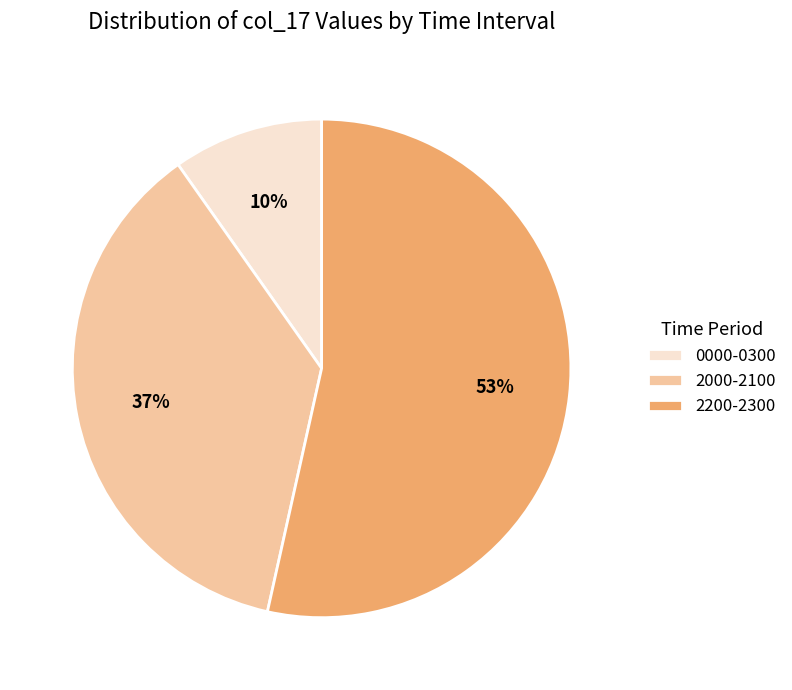

True or false: 2000-2100 accounts for 47% of the total.

False